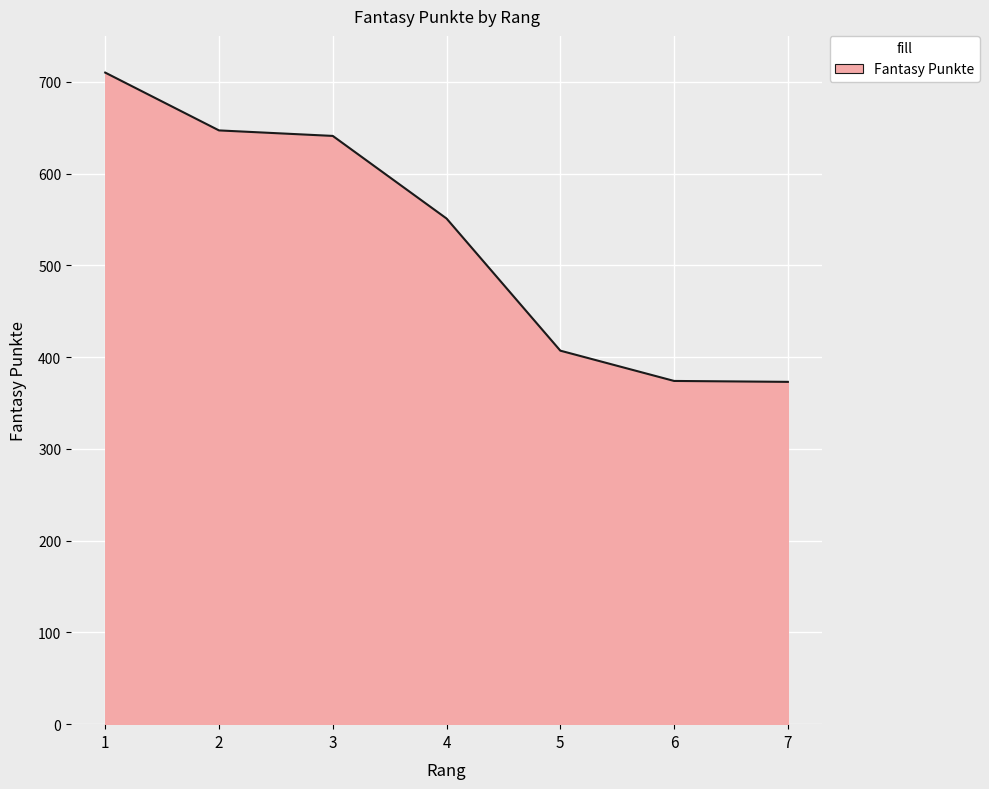

What is the change in value from 5 to 6?

-33